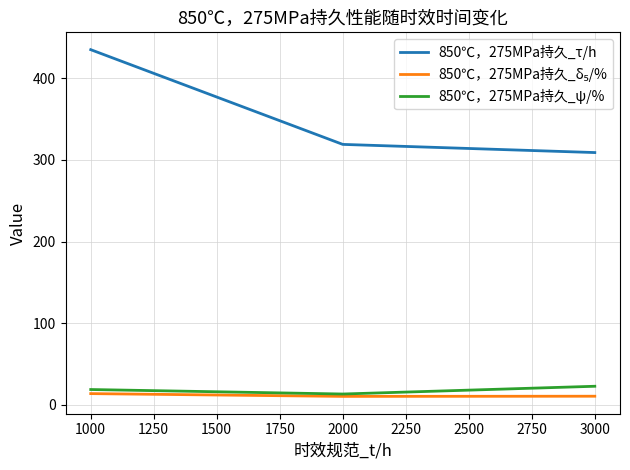

Which series has the largest range (max minus min)?

850℃，275MPa持久_τ/h